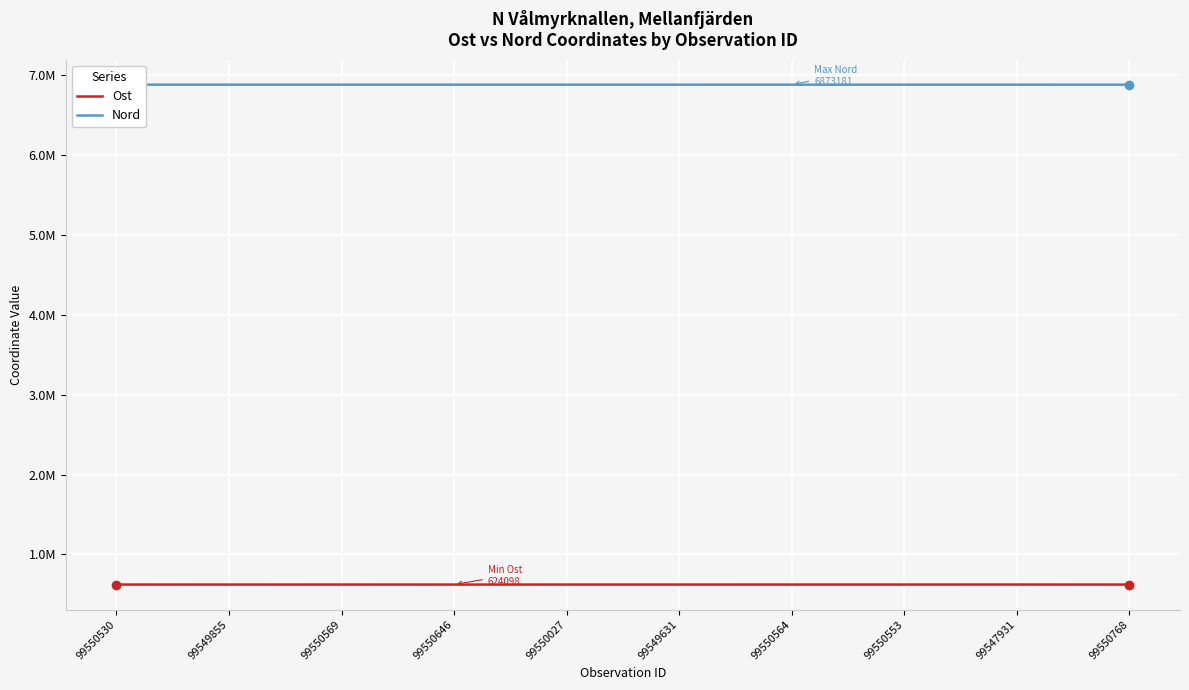

Does the chart have visible grid lines?

Yes